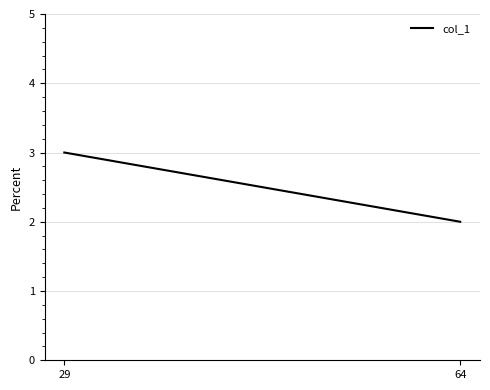

How many values are below 3?

1